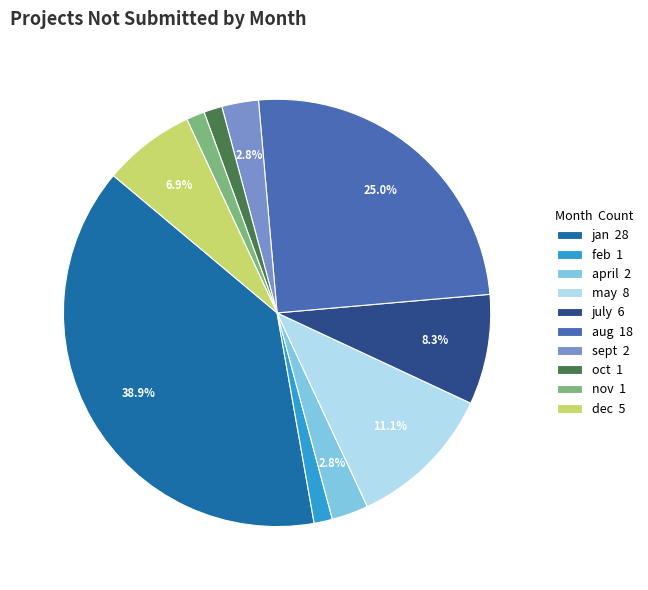

Which has a higher value, oct or jan?

jan